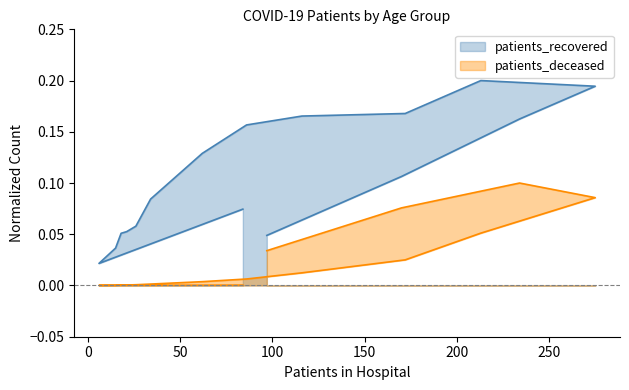

What is the maximum value shown in the chart?

0.2